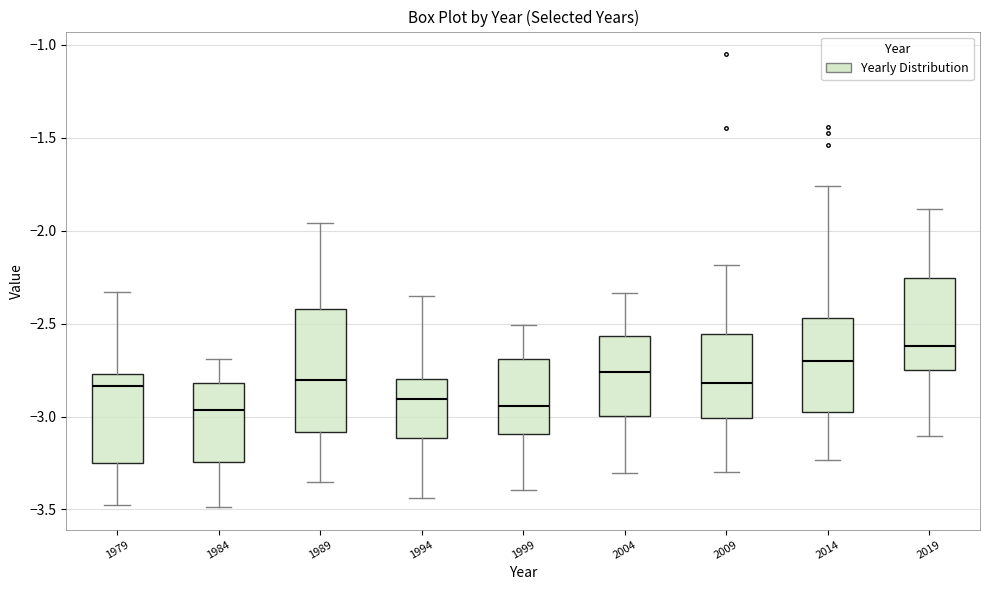

Reading left to right, read every box against the y-axis: the position of its median line, the range the box covers, and the ends of its whiskers. The values are not printed on the chart, so give them approximately, as read against the axis.

1979: median -2.85, box -3.25 to -2.75, whiskers -3.50 to -2.35
1984: median -2.95, box -3.25 to -2.80, whiskers -3.50 to -2.70
1989: median -2.80, box -3.10 to -2.40, whiskers -3.35 to -1.95
1994: median -2.90, box -3.10 to -2.80, whiskers -3.45 to -2.35
1999: median -2.95, box -3.10 to -2.70, whiskers -3.40 to -2.50
2004: median -2.75, box -3.00 to -2.55, whiskers -3.30 to -2.35
2009: median -2.80, box -3.00 to -2.55, whiskers -3.30 to -2.20
2014: median -2.70, box -3.00 to -2.45, whiskers -3.25 to -1.75
2019: median -2.60, box -2.75 to -2.25, whiskers -3.10 to -1.90